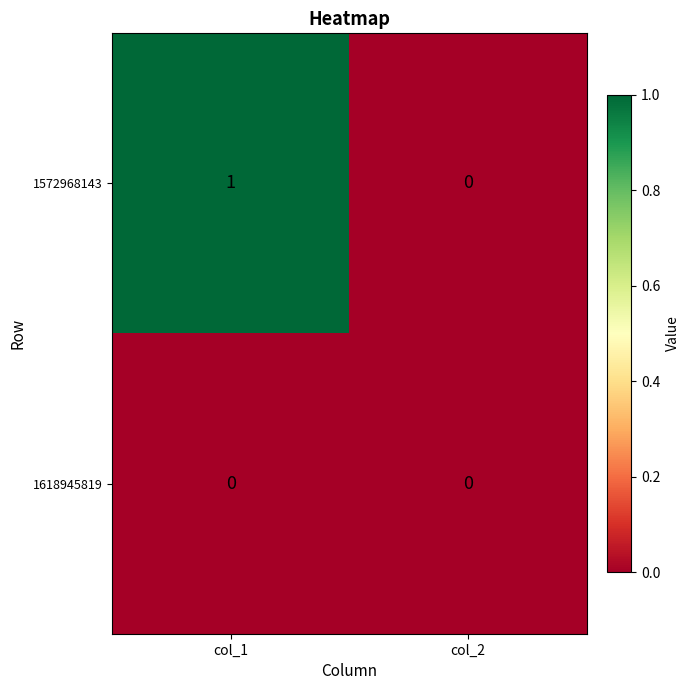

Count the number of data series in this chart.

2